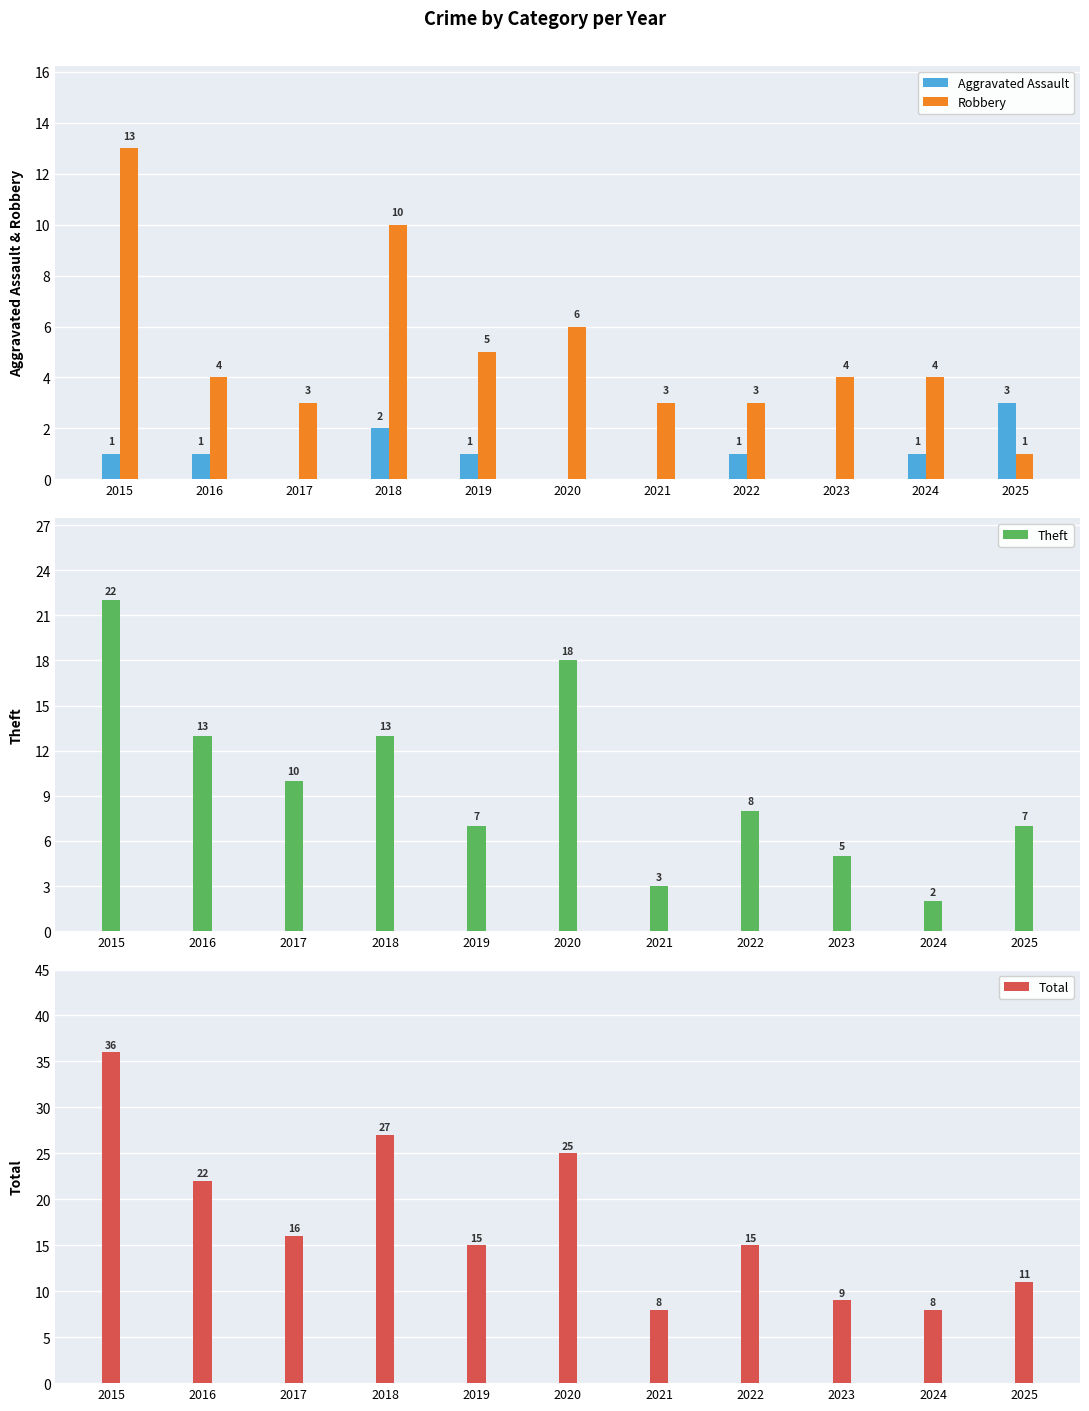

At which category is the sum across all series the highest?

2015